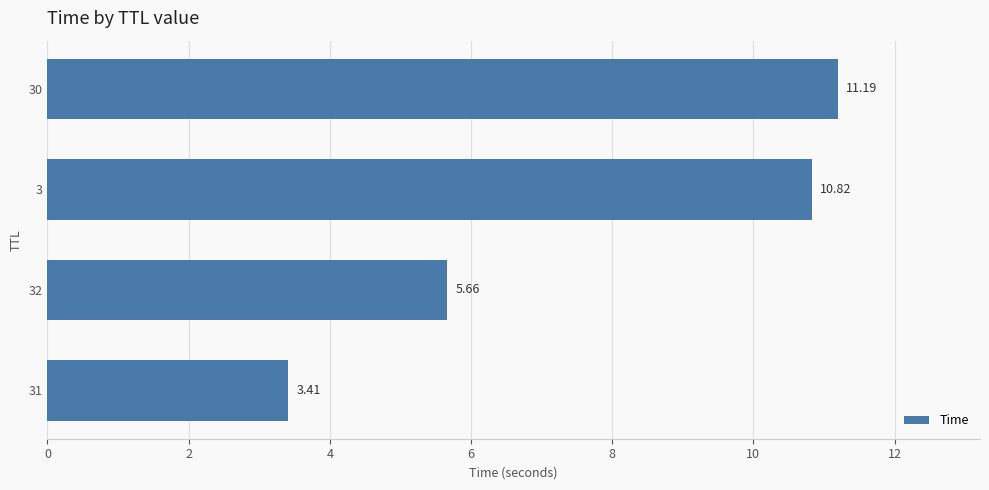

What is the sum of all values?

31.1